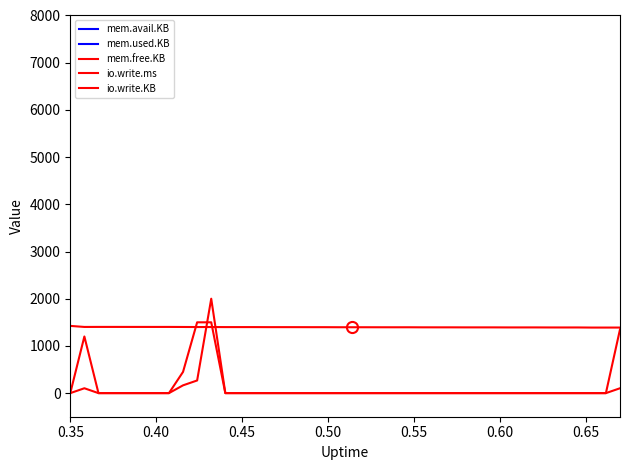

How many data points in mem.used.KB are less than 30911?

19